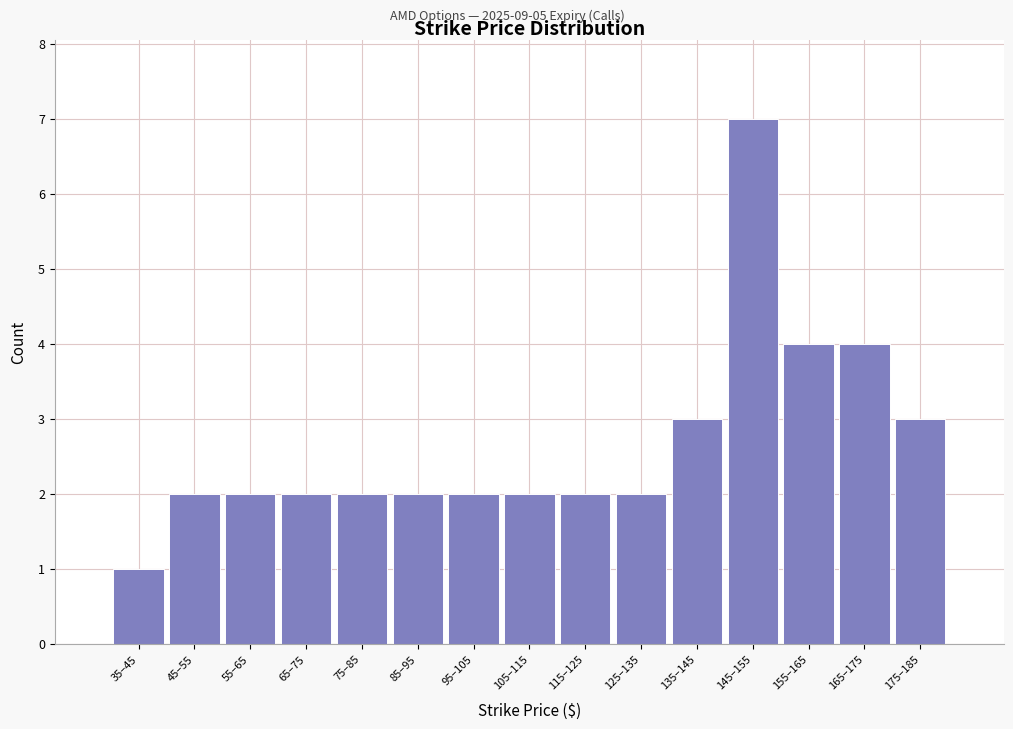

Reading left to right, list all the values displayed in this chart.

1	2	2	2	2	2	2	2	2	2	3	7	4	4	3